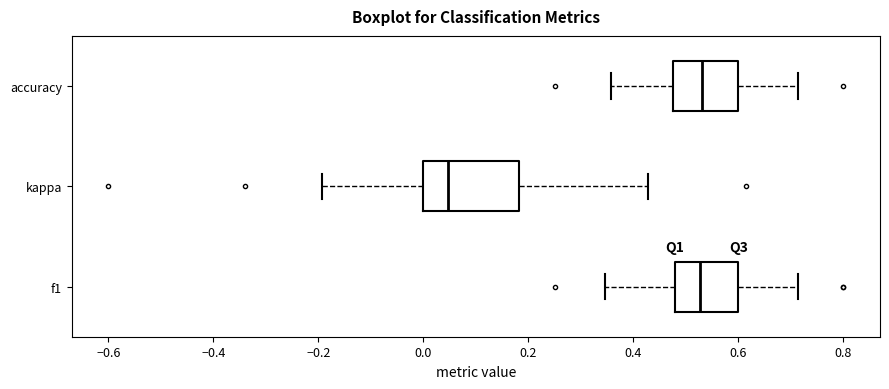

Comparing the boxes themselves (not the whiskers), which one is the widest?

kappa